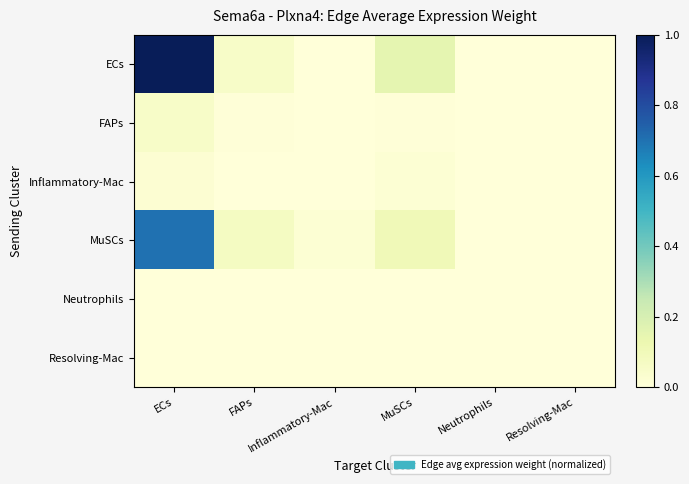

At which category is the sum across all series the highest?

ECs